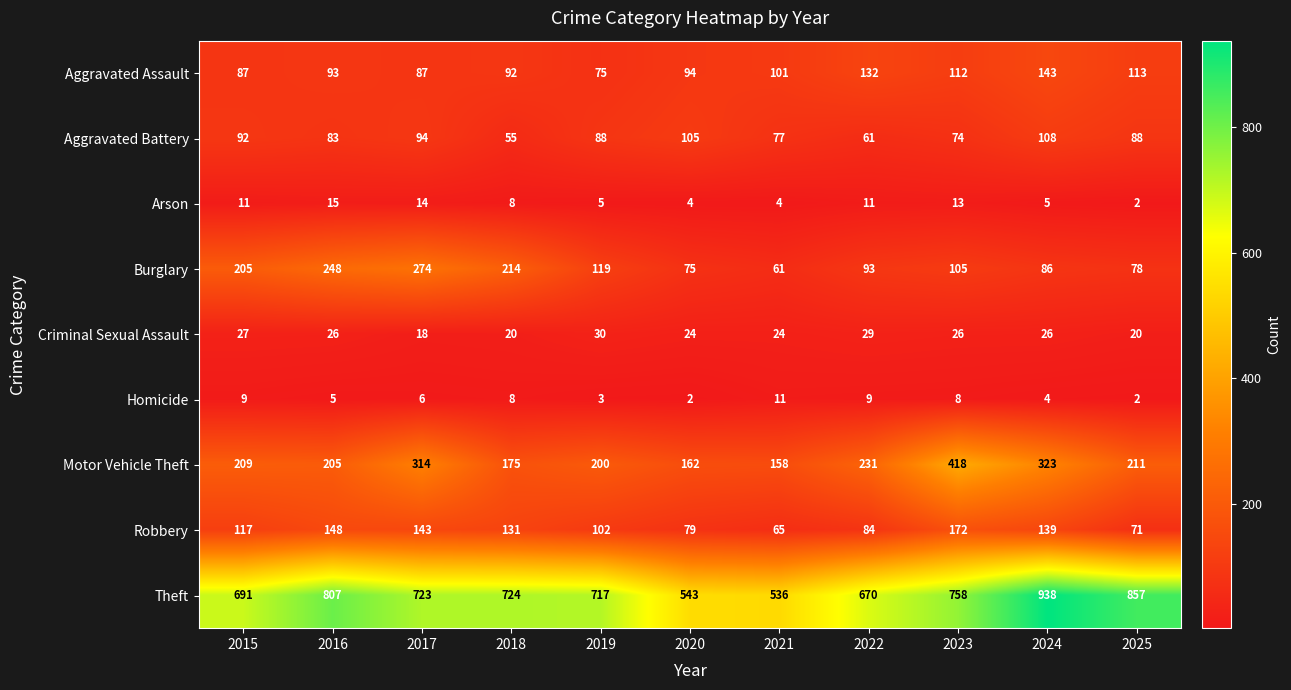

What is the sum of all Motor Vehicle Theft values?

2606